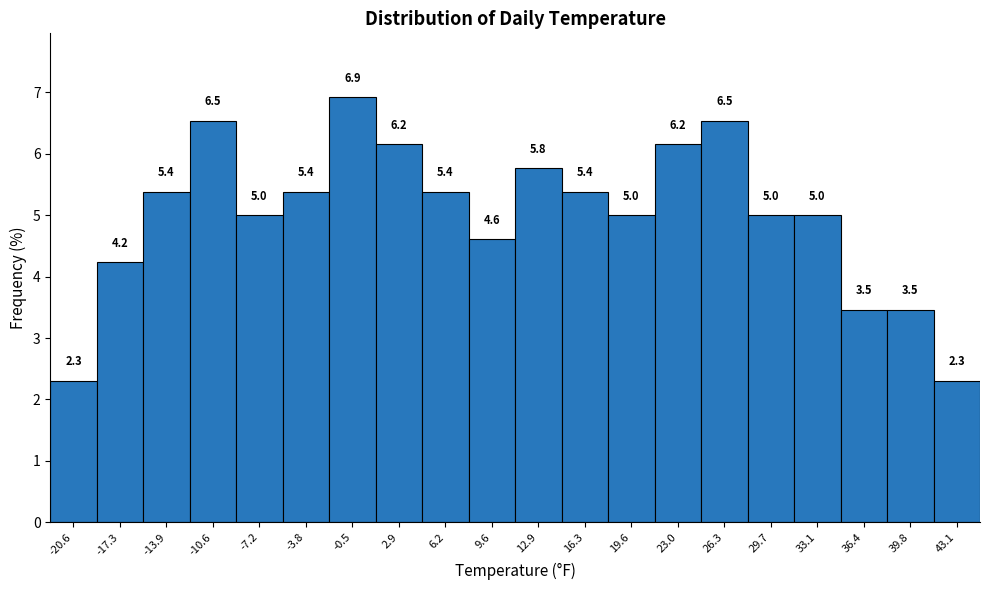

Over which range of the x-axis is the bar tallest?

-2.0 to 1.0